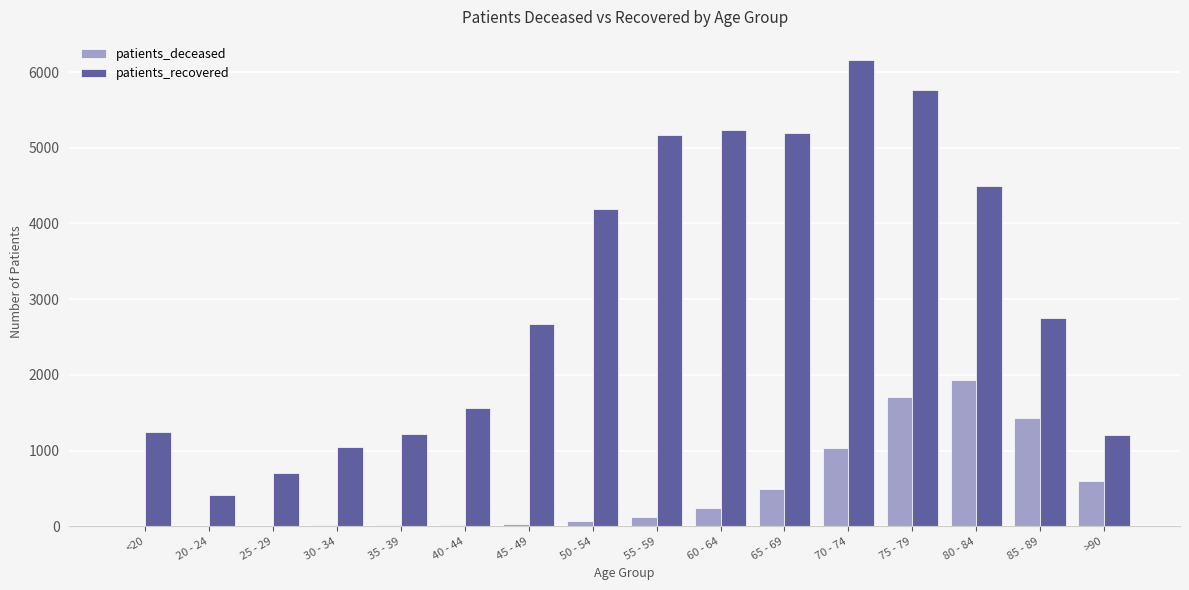

What is the sum of the patients_deceased values at 50 - 54 and 85 - 89?

1505